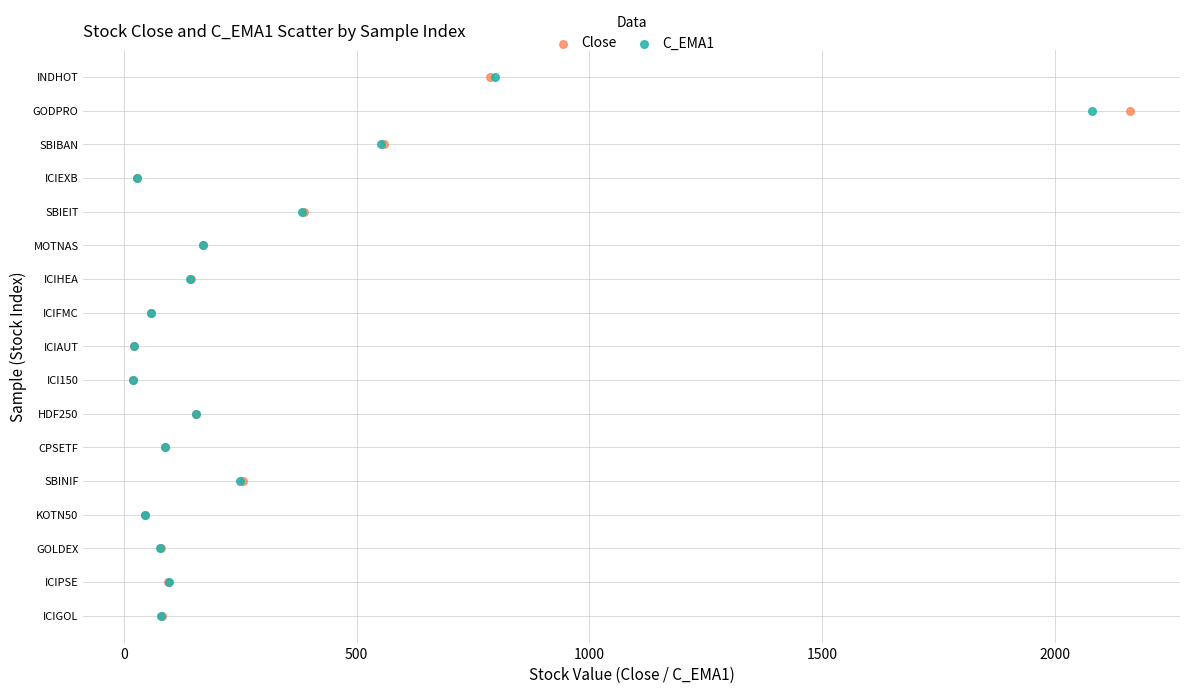

What are all the series names shown in the legend?

Close, C_EMA1